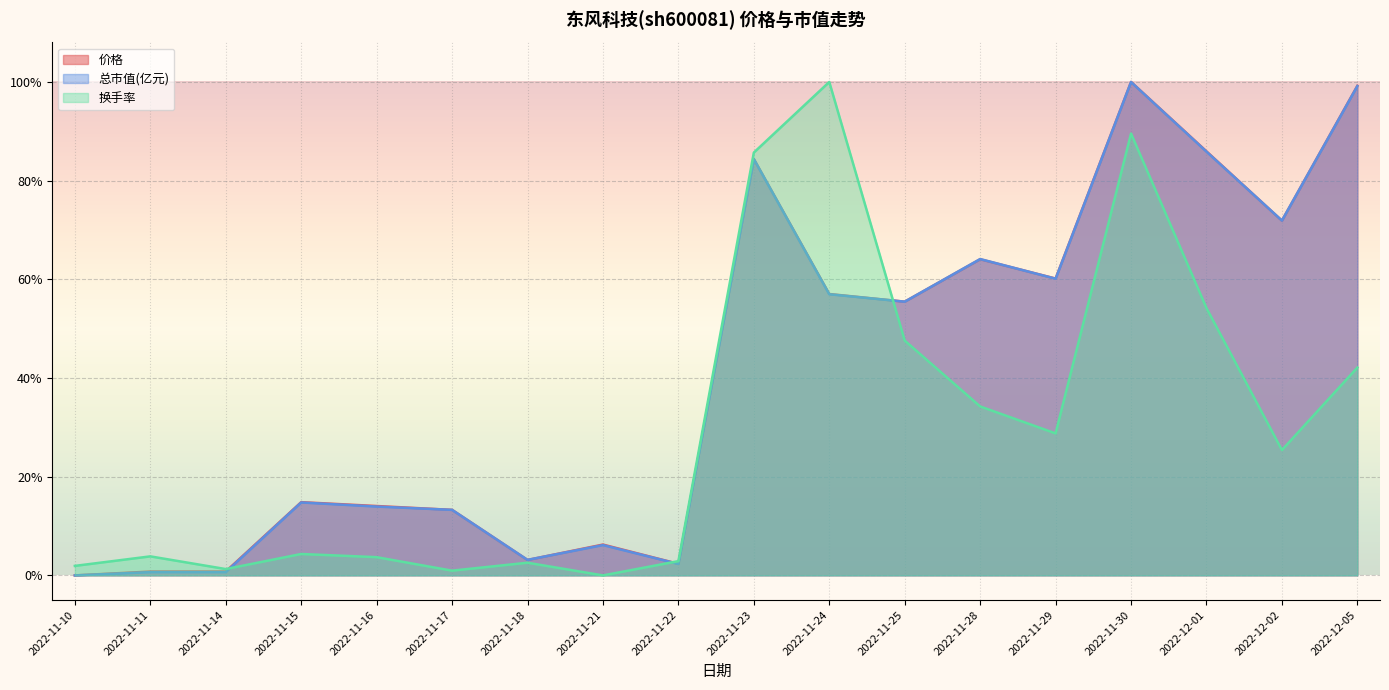

How many lines are shown in the chart?

3